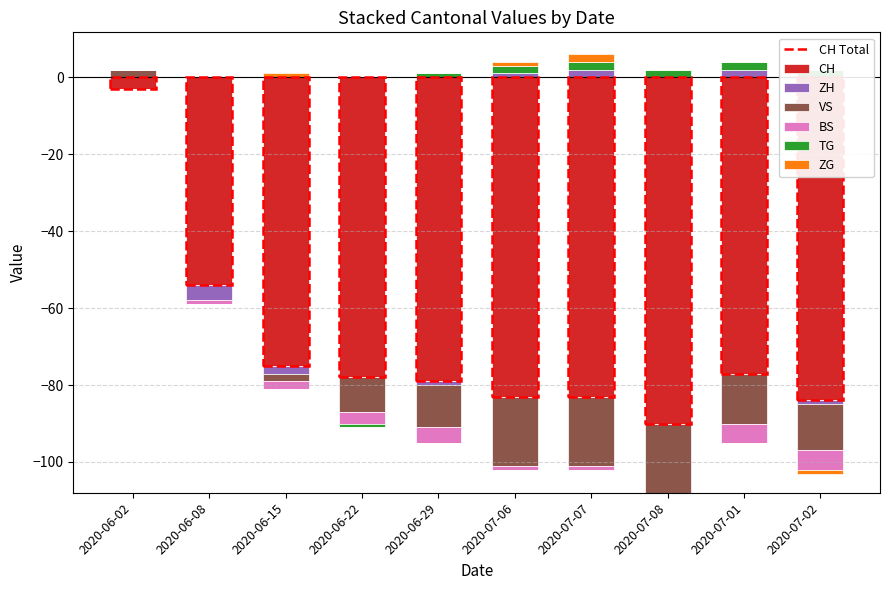

Which label corresponds to the largest value in the chart?

2020-07-07